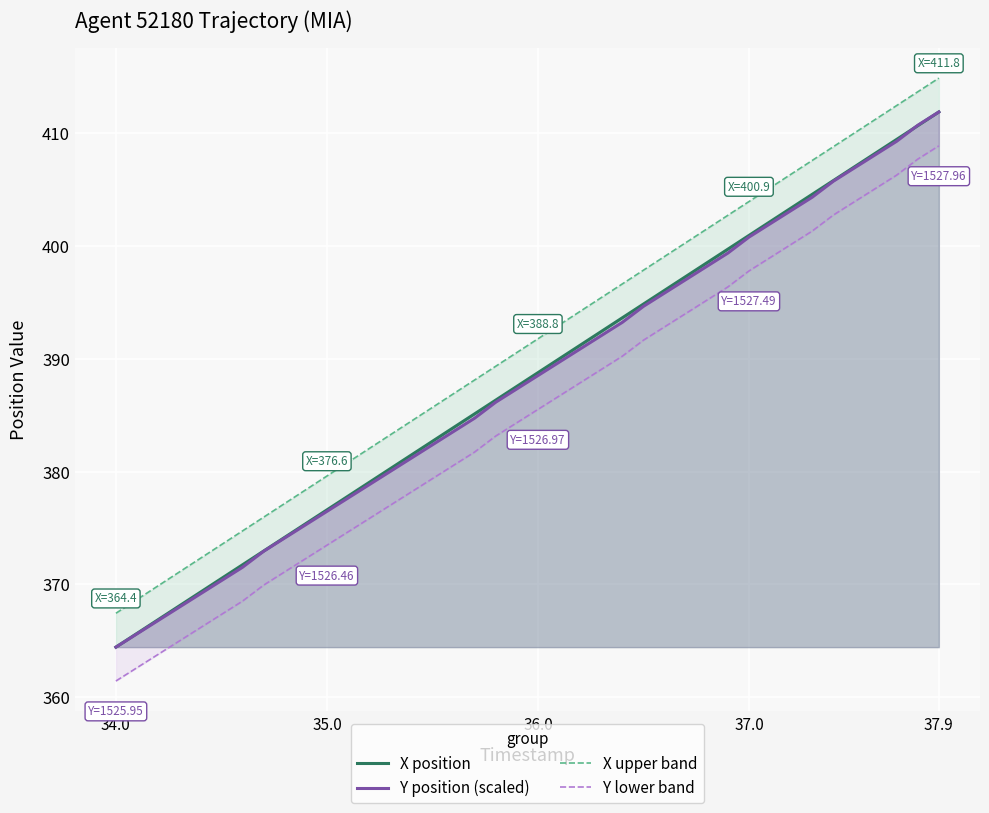

Reading right to left, transcribe all the data shown in this chart.

X position: 411.8	410.6	409.4	408.2	407.0	405.8	404.6	403.3	402.1	400.9	399.7	398.5	397.3	396.0	394.8	393.6	392.4	391.2	390.0	388.8	387.5	386.3	385.1	383.9	382.7	381.5	380.2	379.0	377.8	376.6	375.4	374.2	373.0	371.7	370.5	369.3	368.1	366.9	365.7	364.4
Y position (scaled): 411.8	410.7	409.2	408.1	406.9	405.7	404.3	403.1	401.9	400.8	399.3	398.2	397.0	395.8	394.6	393.2	392.0	390.9	389.7	388.5	387.3	386.1	384.7	383.5	382.4	381.2	380.0	378.8	377.7	376.5	375.3	374.1	372.9	371.5	370.3	369.2	368.0	366.8	365.6	364.4
X upper band: 414.8	413.6	412.4	411.2	410.0	408.8	407.6	406.3	405.1	403.9	402.7	401.5	400.3	399.0	397.8	396.6	395.4	394.2	393.0	391.8	390.5	389.3	388.1	386.9	385.7	384.5	383.2	382.0	380.8	379.6	378.4	377.2	376.0	374.7	373.5	372.3	371.1	369.9	368.7	367.4
Y lower band: 408.8	407.7	406.2	405.1	403.9	402.7	401.3	400.1	398.9	397.8	396.3	395.2	394.0	392.8	391.6	390.2	389.0	387.9	386.7	385.5	384.3	383.1	381.7	380.5	379.4	378.2	377.0	375.8	374.7	373.5	372.3	371.1	369.9	368.5	367.3	366.2	365.0	363.8	362.6	361.4